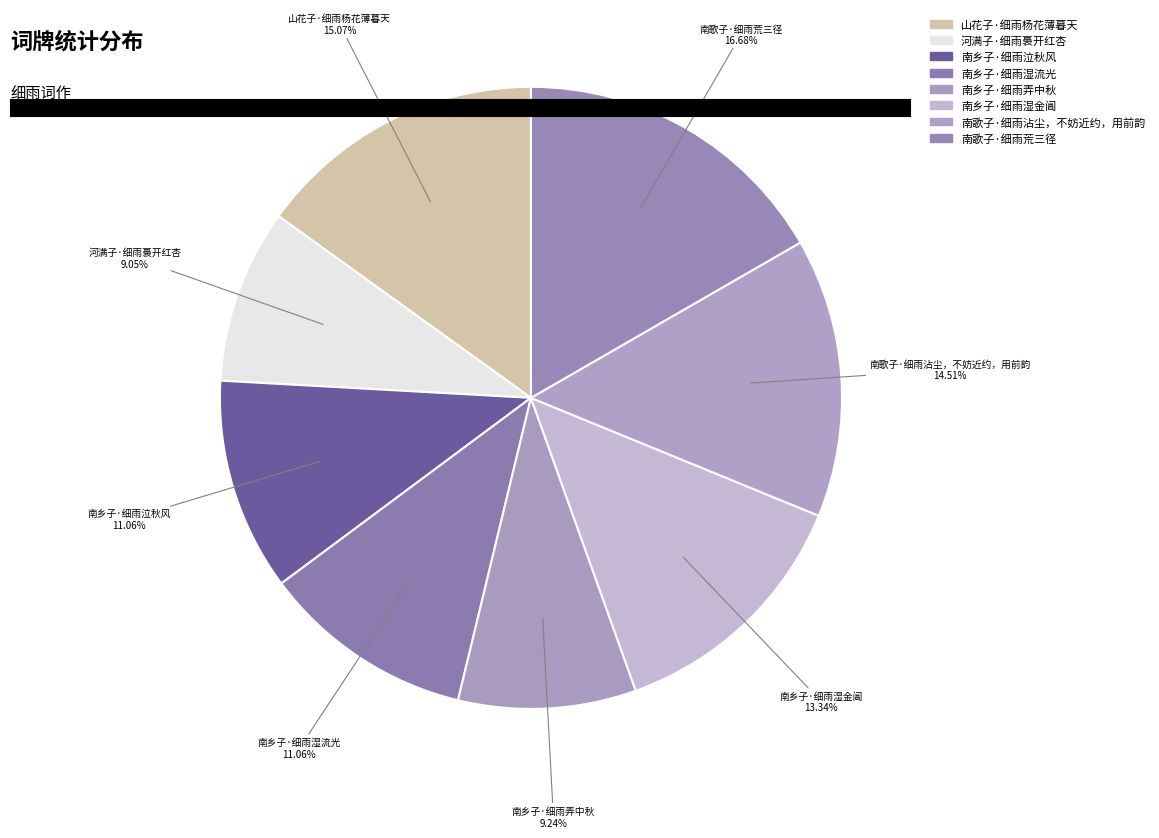

Count the number of slices in the pie.

8